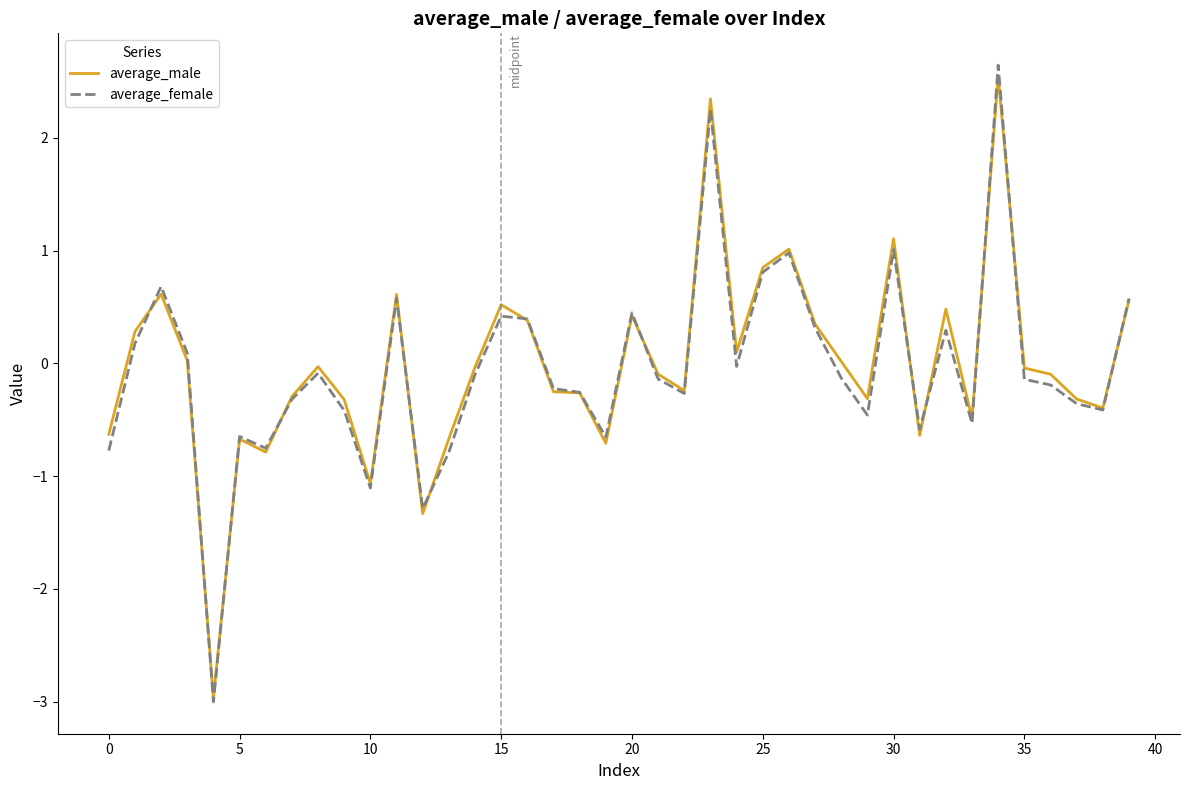

What is the maximum value shown in the chart?

2.6